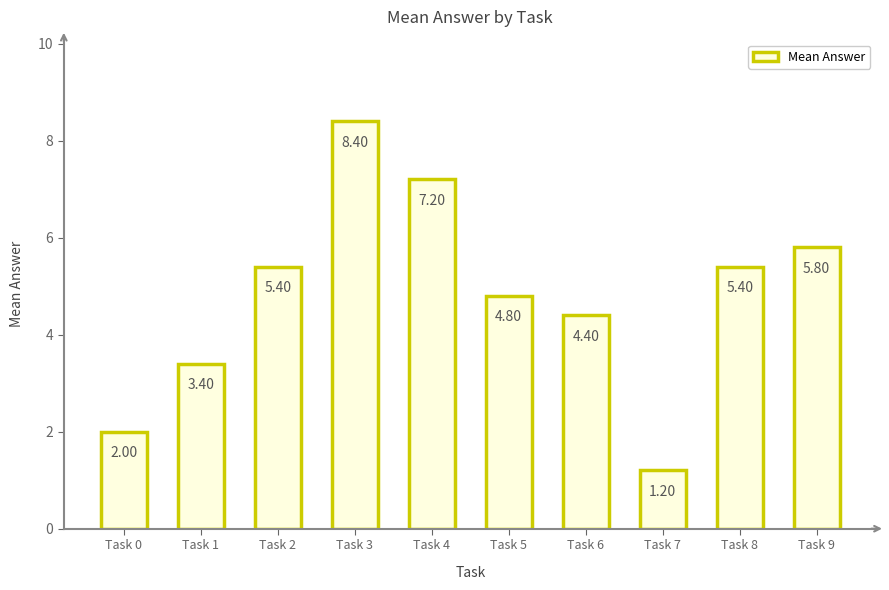

Which category has the highest value across all series?

Task 3